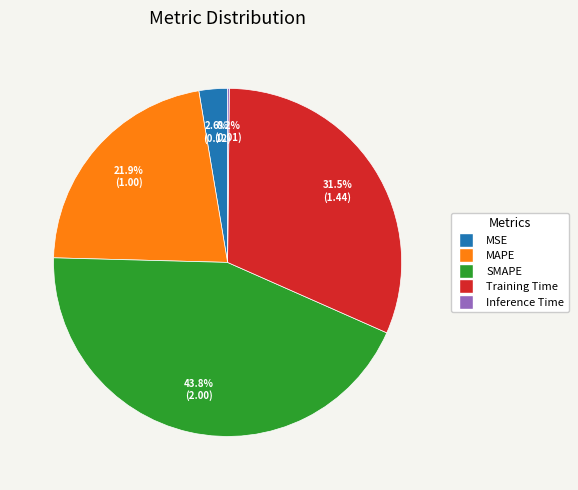

Which slice is the largest?

SMAPE